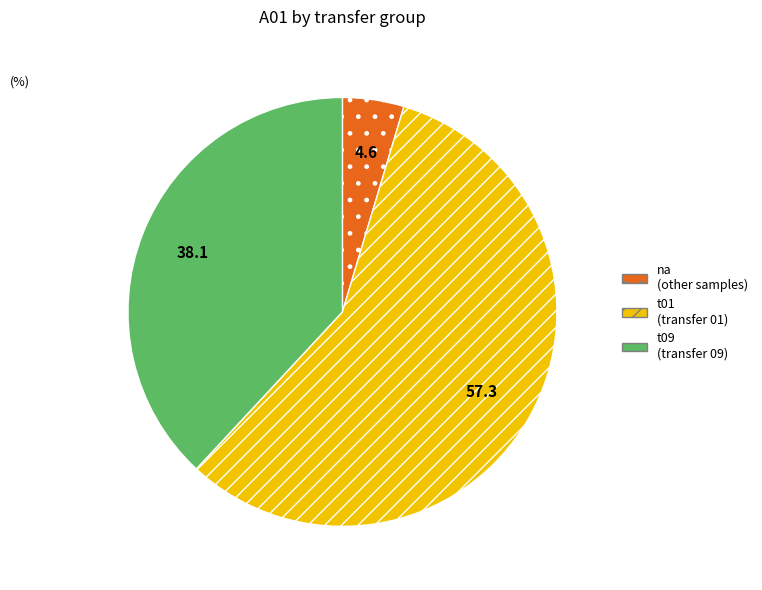

Is t01 (transfer 01) the majority of the pie?

Yes